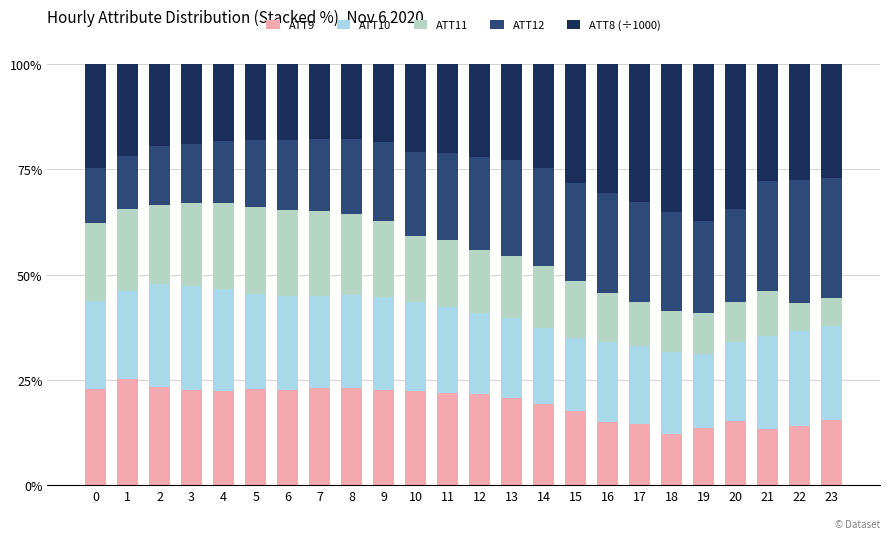

How many data points does each series have?

24